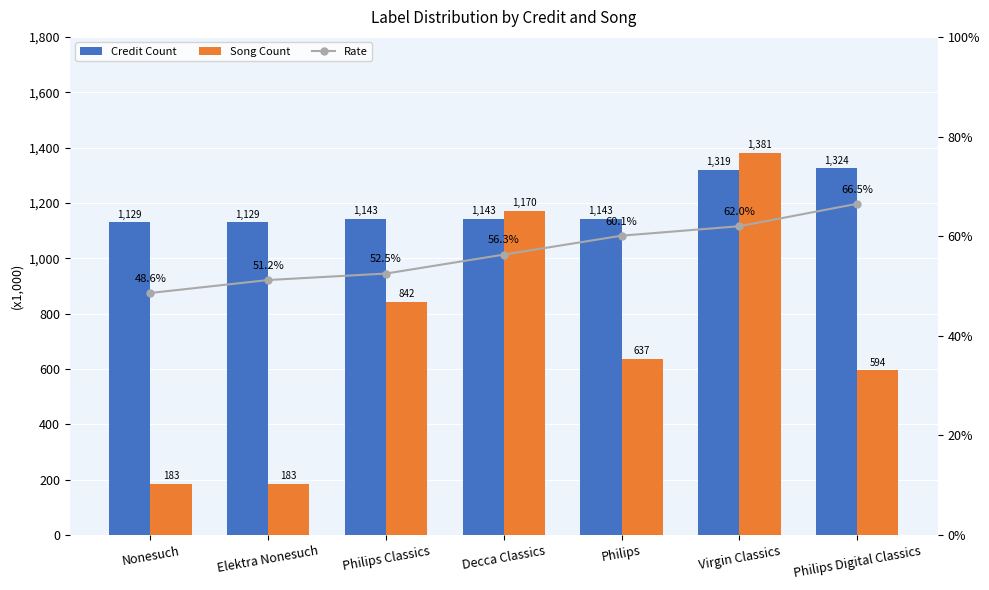

Reading left to right, transcribe all the data shown in this chart.

Credit Count: Nonesuch=1129763.0	Elektra Nonesuch=1129763.0	Philips Classics=1143460.0	Decca Classics=1143460.0	Philips=1143460.0	Virgin Classics=1319640.0	Philips Digital Classics=1324848.0
Song Count: Nonesuch=183642.0	Elektra Nonesuch=183642.0	Philips Classics=842944.0	Decca Classics=1170706.0	Philips=637773.0	Virgin Classics=1381795.0	Philips Digital Classics=594989.0
Rate: Nonesuch=0.5	Elektra Nonesuch=0.5	Philips Classics=0.5	Decca Classics=0.6	Philips=0.6	Virgin Classics=0.6	Philips Digital Classics=0.7